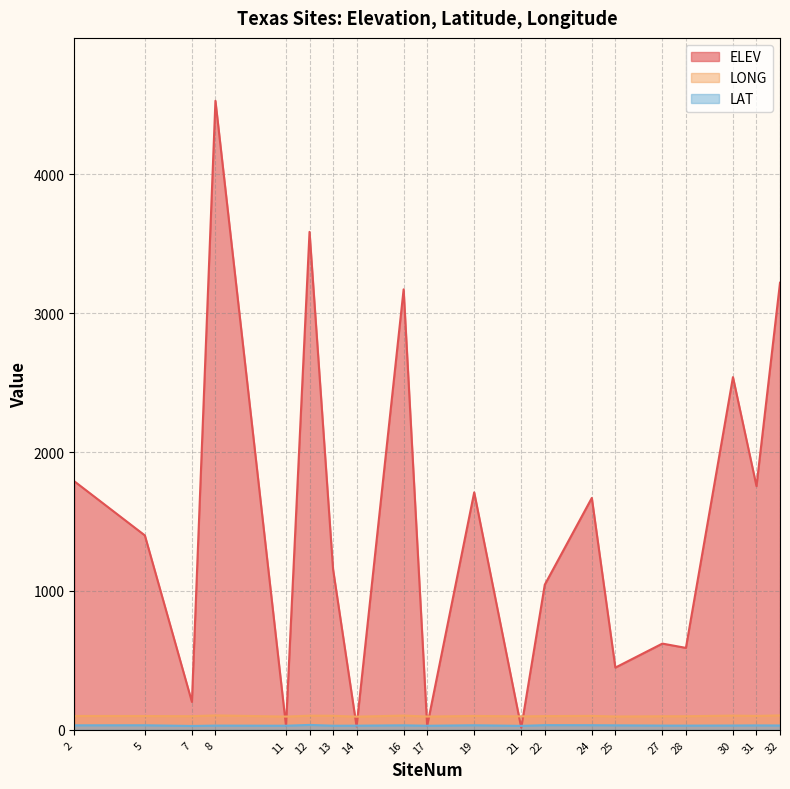

Reading left to right, list all the values displayed in this chart.

ELEV: 2=1790.0	5=1400.0	7=201.0	8=4530.0	11=28.0	12=3586.0	13=1157.0	14=24.0	16=3172.0	17=27.0	19=1710.0	21=15.0	22=1045.0	24=1670.0	25=448.0	27=621.0	28=590.0	30=2540.0	31=1755.0	32=3220.0
LAT: 2=32.4	5=32.7	7=27.7	8=30.4	11=29.4	12=35.2	13=29.5	14=29.8	16=32.4	17=29.1	19=32.8	21=28.3	22=33.6	24=33.1	25=32.2	27=30.3	28=30.2	30=30.9	31=31.7	32=31.0
LONG: 2=99.7	5=99.3	7=98.1	8=103.7	11=95.2	12=101.7	13=101.0	14=94.7	16=102.5	17=95.5	19=99.9	21=96.8	22=98.6	24=100.2	25=95.8	27=97.7	28=97.7	30=102.3	31=100.0	32=103.7